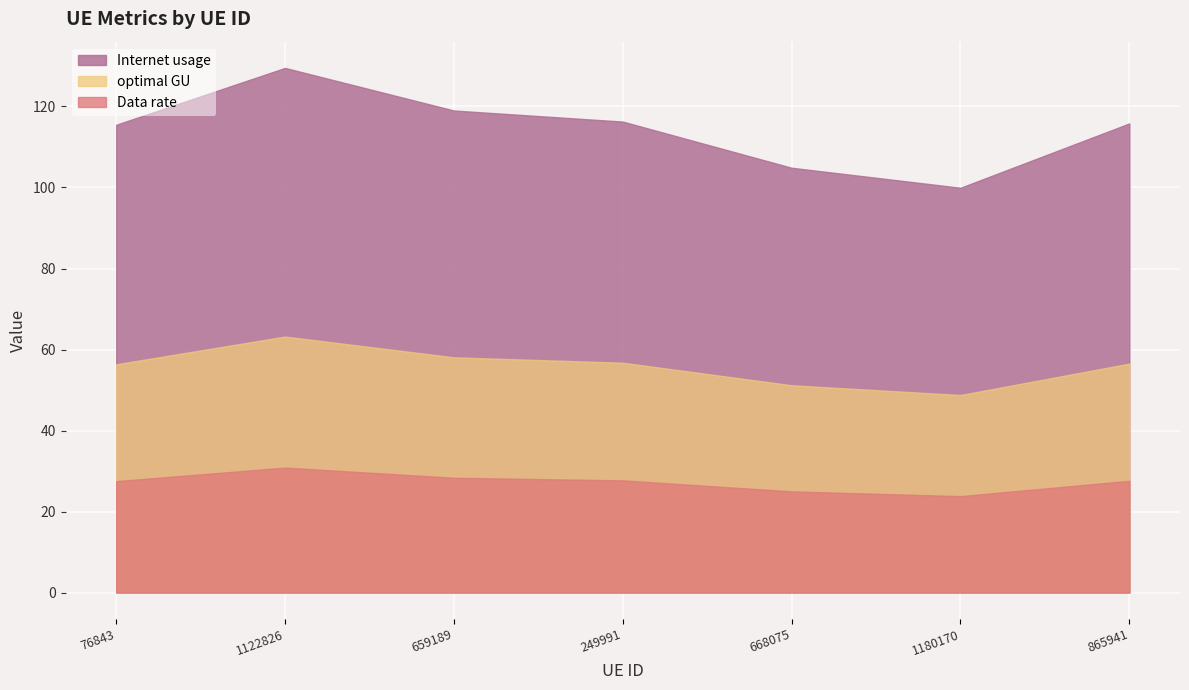

How many lines are shown in the chart?

3